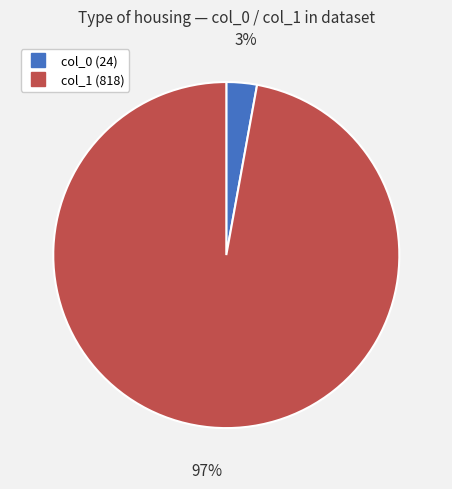

To the nearest percent, what is the average slice percentage?

50%